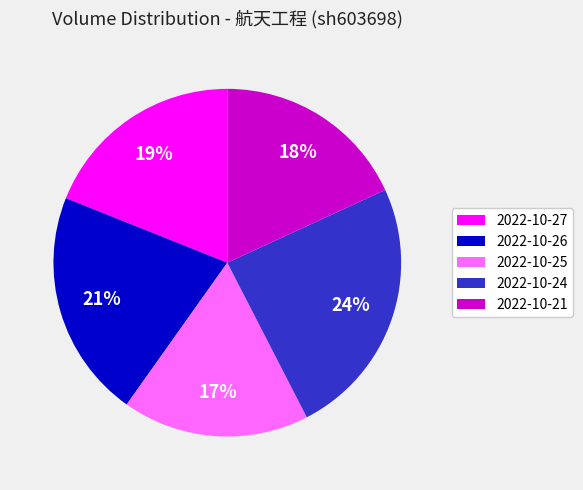

The 2022-10-24 slice represents 24% of the pie. True or false?

True